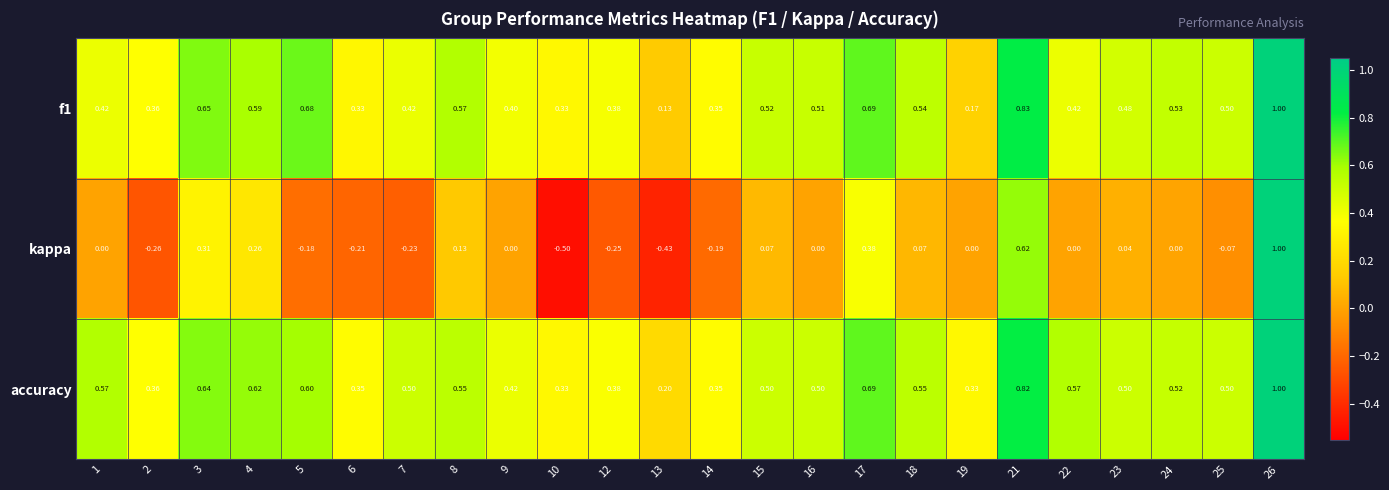

What is the minimum value shown in the chart?

-0.5